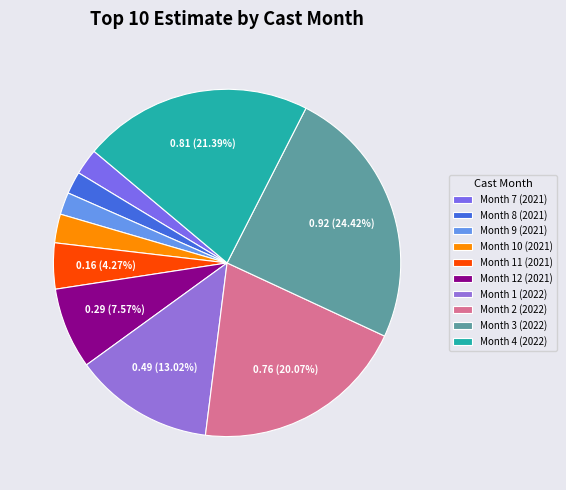

Which category has the biggest portion of the pie?

Month 3 (2022)